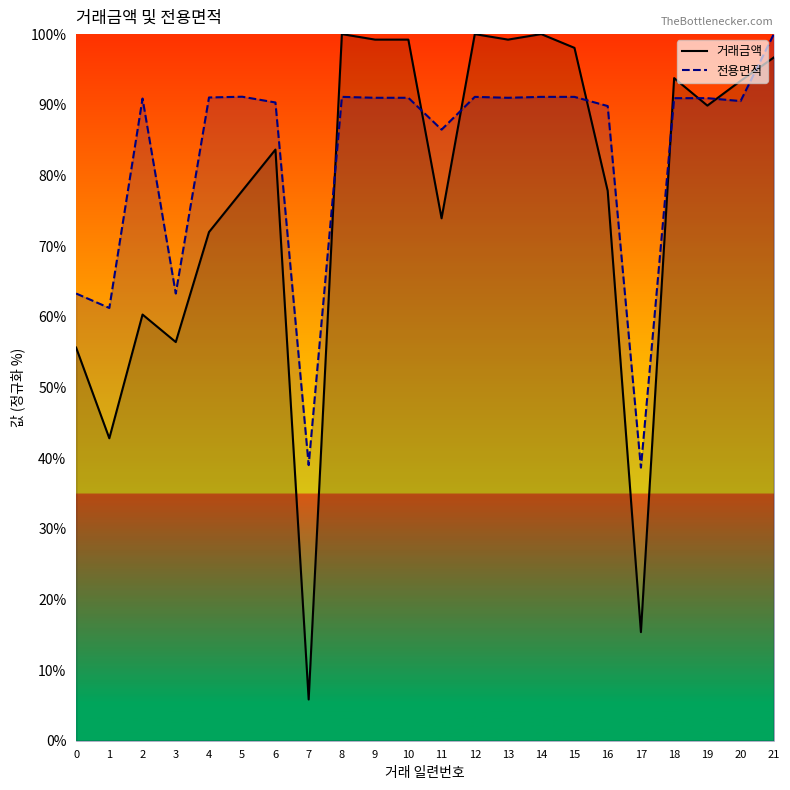

What are all the series names shown in the legend?

거래금액, 전용면적